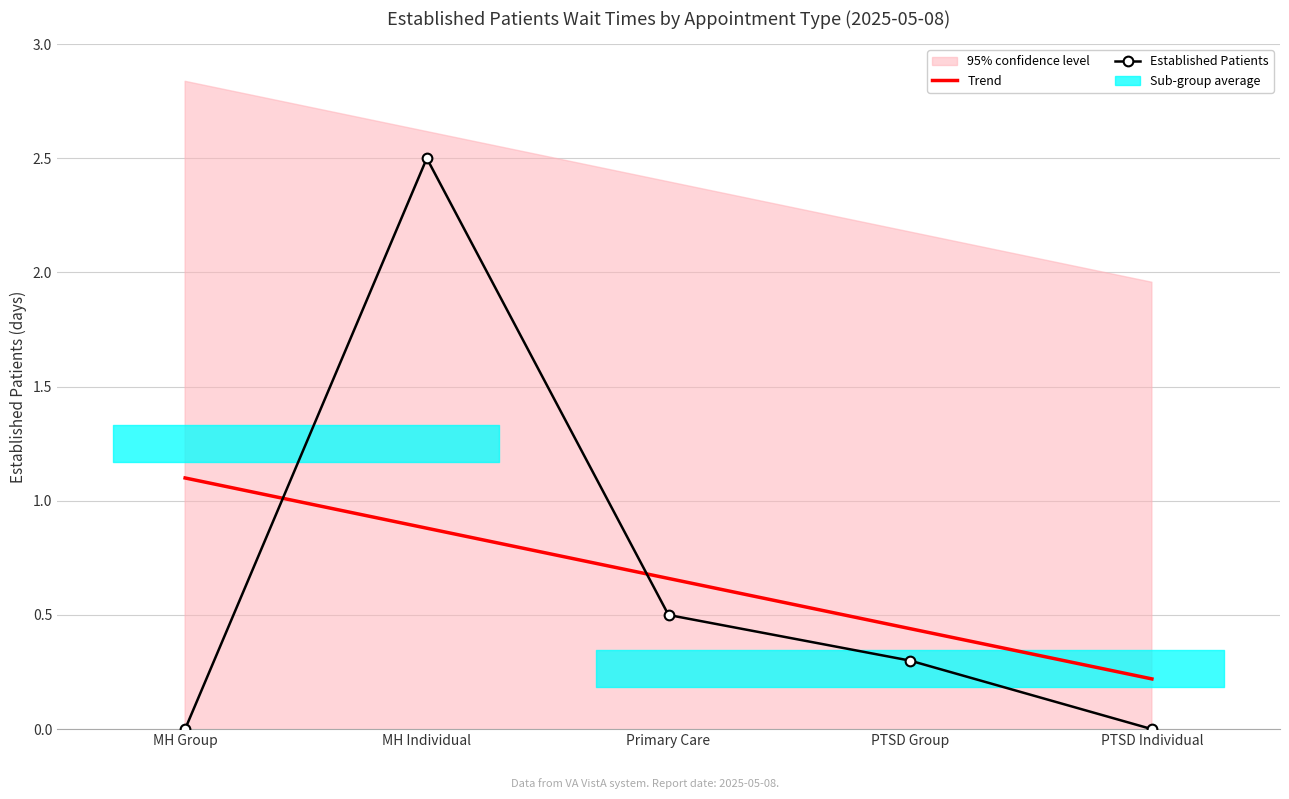

What is the label of the 3rd point from the right?

Primary Care